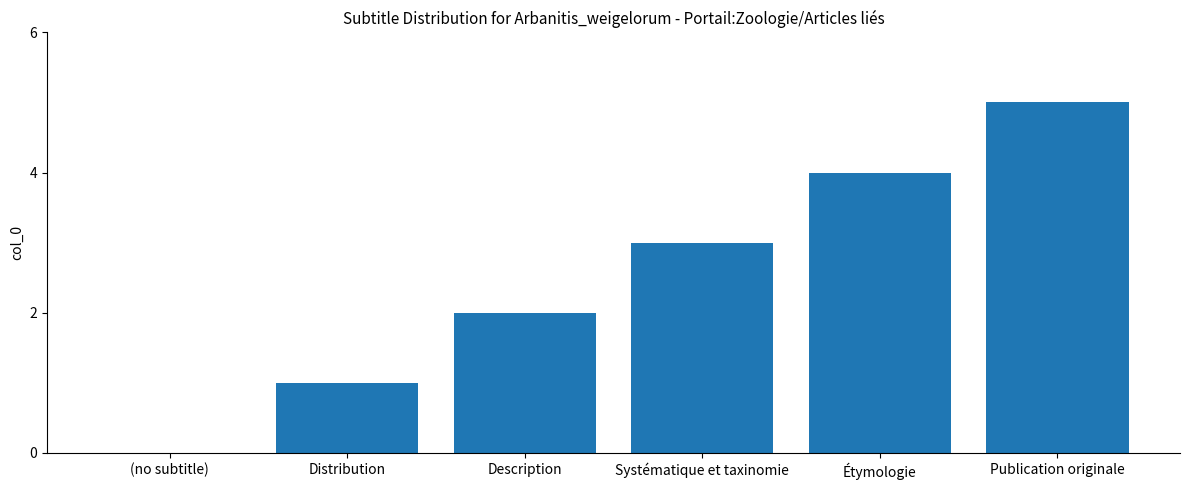

What is the change in value from Distribution to Publication originale?

+4